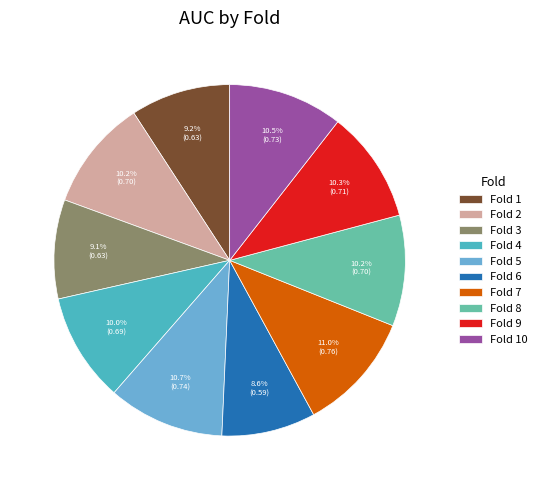

What portion of the pie excludes Fold 10?

89.5%